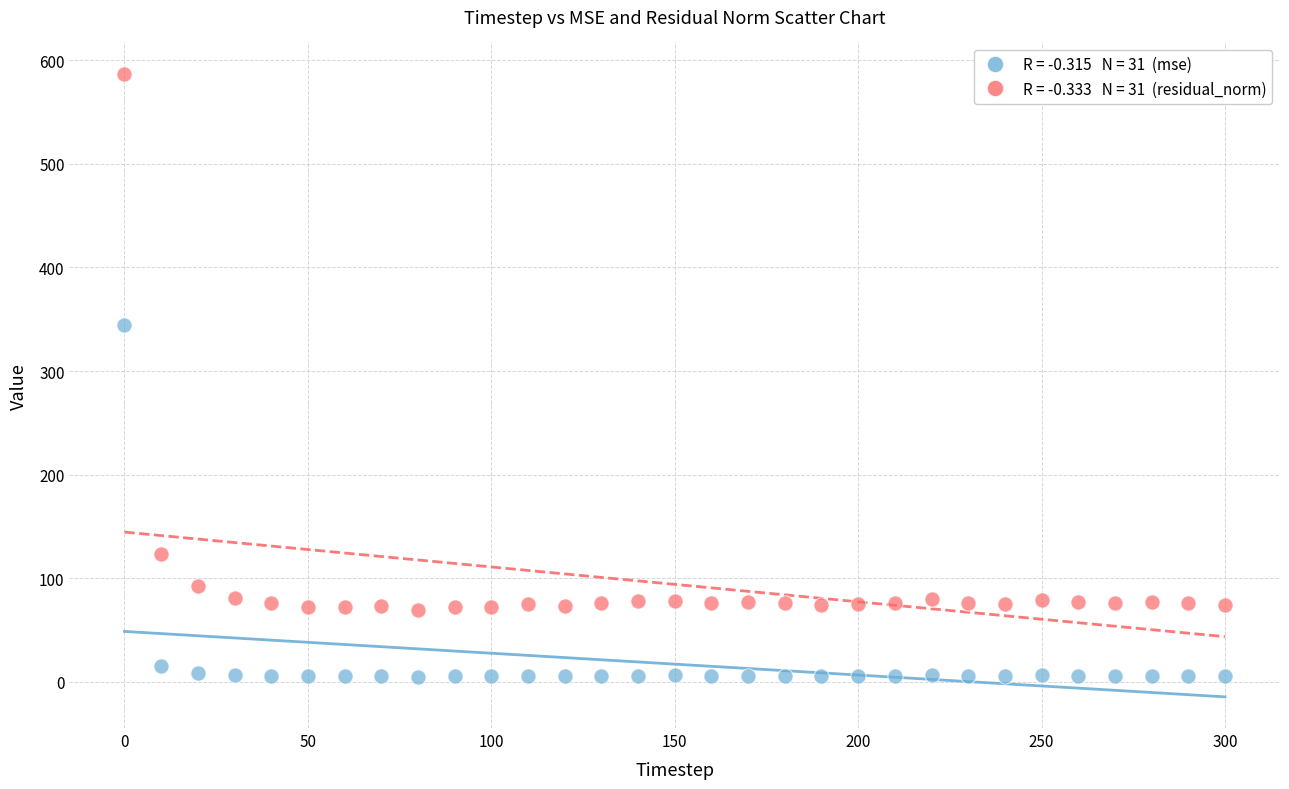

Across all data points, what is the range of X values (max minus min)?

300.0